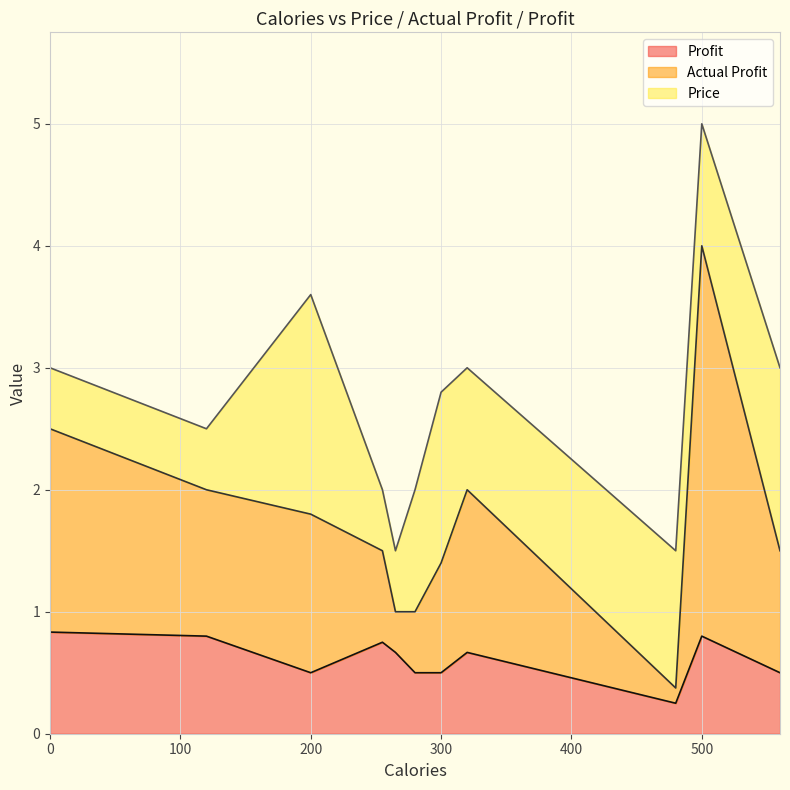

Which category has the lowest value across all series?

480